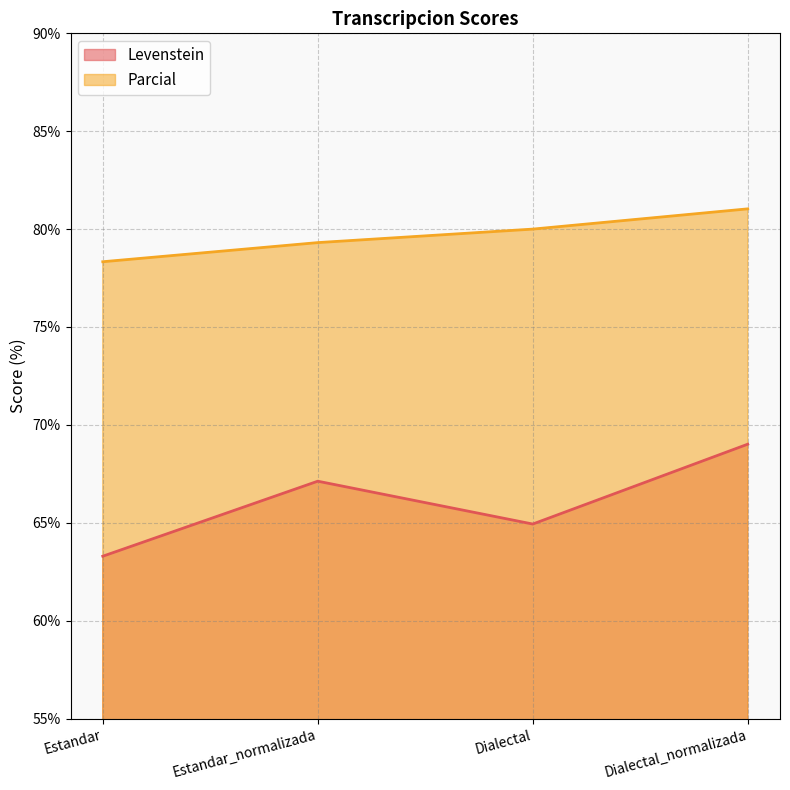

Which category has the lowest value in the Levenstein series?

Estandar